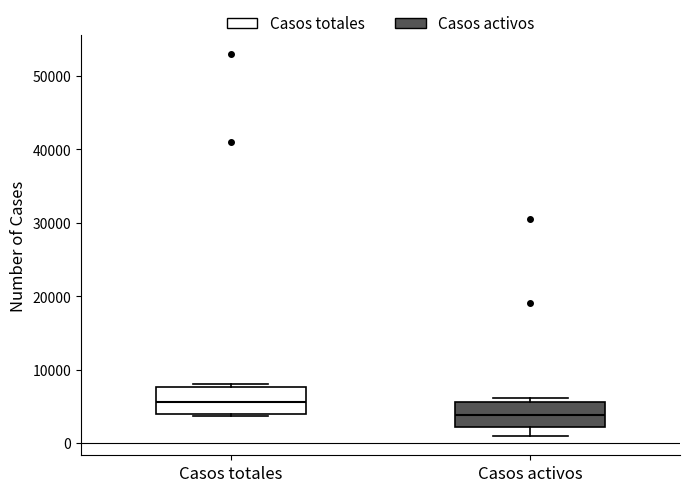

Reading left to right, transcribe this box plot: for each box, give where its median line is, the range the box spans, and where its two whiskers end, as read against the y-axis. The values are not printed on the chart, so give them approximately, as read against the axis.

Casos totales: median 6000, box 4000 to 8000, whiskers 4000 (just below the box's lower edge) to 8000 (just above the box's upper edge)
Casos activos: median 4000, box 2000 to 6000, whiskers 1000 to 6000 (just above the box's upper edge)